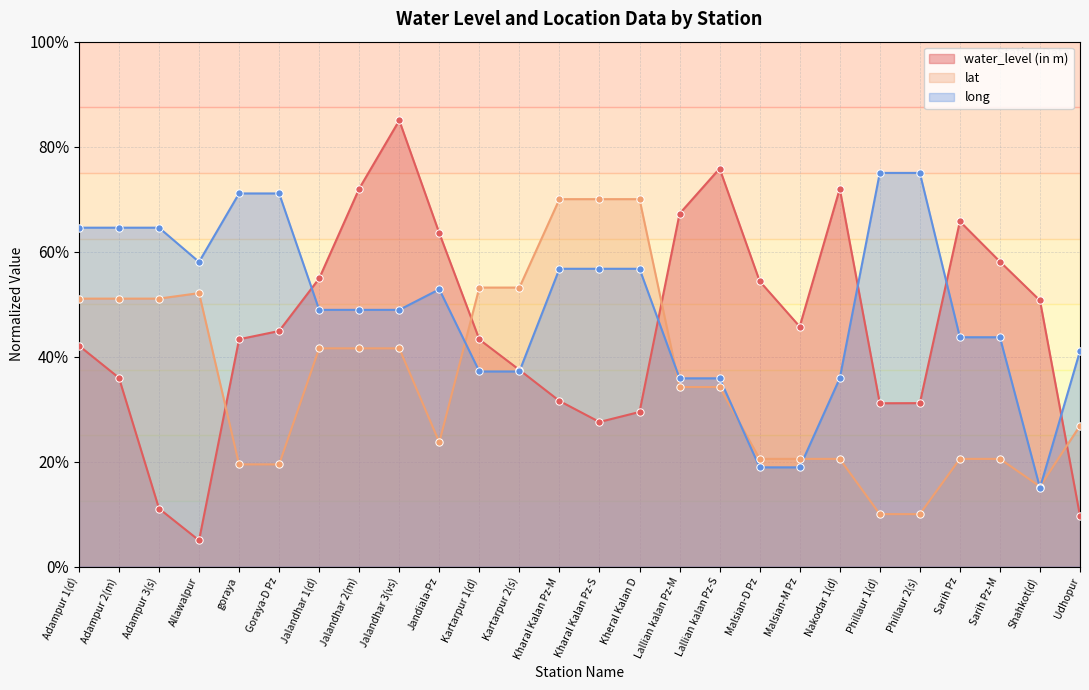

What are all the series names shown in the legend?

water_level (in m), lat, long